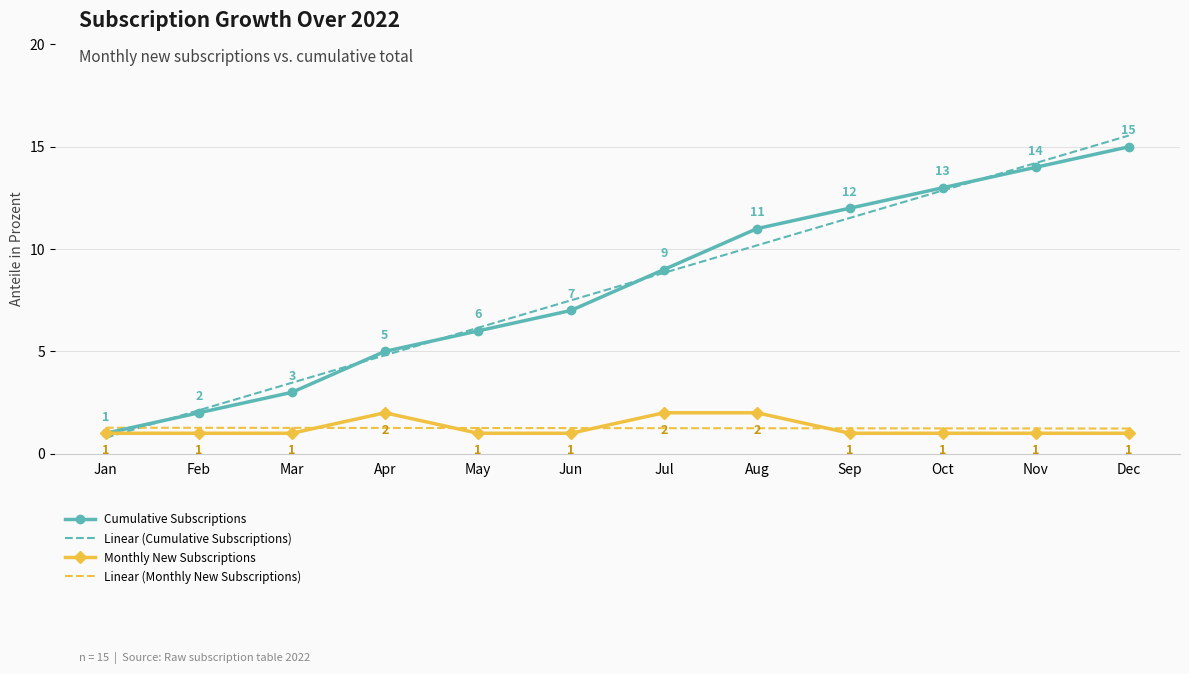

After their last crossing, which series has the higher values: Monthly New Subscriptions or Linear (Monthly New Subscriptions)?

Linear (Monthly New Subscriptions)